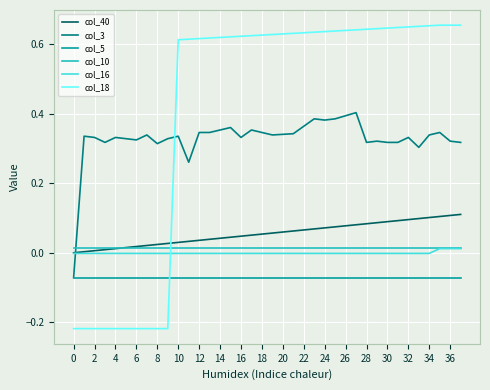

Which series has the widest spread of values?

col_18